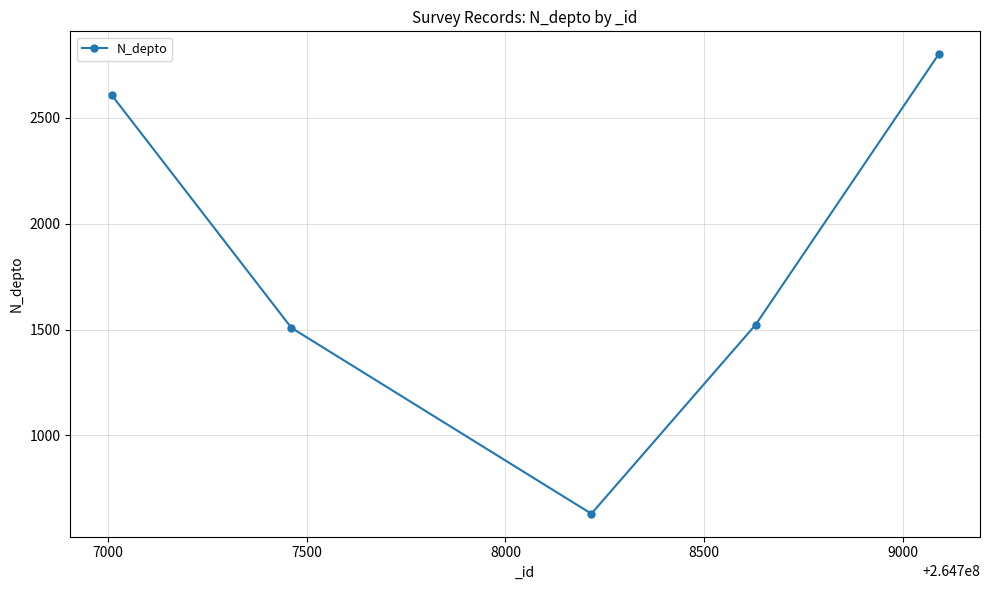

What is the difference between the maximum and second lowest values?

1292